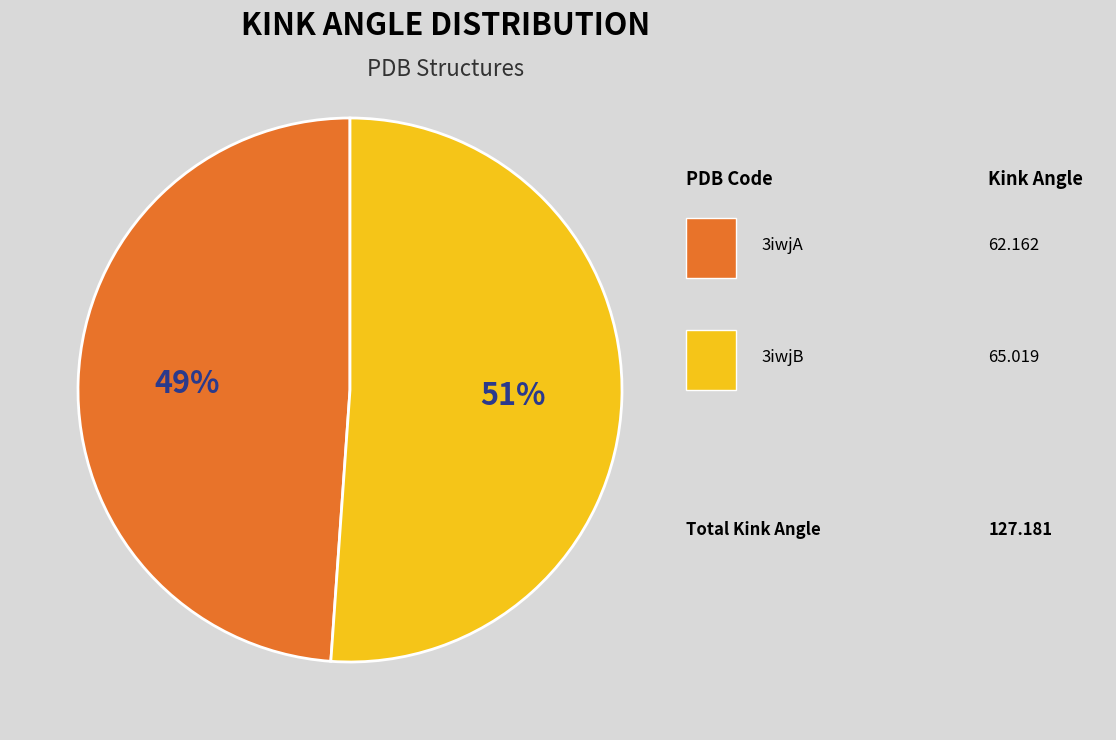

To the nearest percent, what is the average slice percentage?

50%